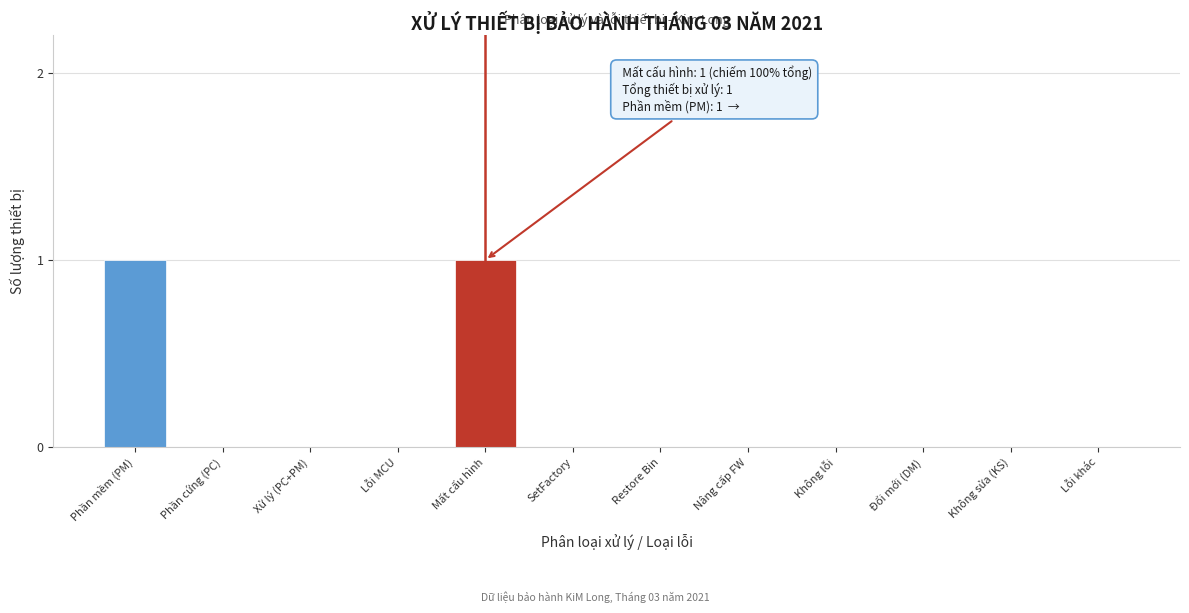

Reading left to right, list all the values displayed in this chart.

Phần mềm (PM)=1	Phần cứng (PC)=0	Xử lý (PC+PM)=0	Lỗi MCU=0	Mất cấu hình=1	SetFactory=0	Restore Bin=0	Nâng cấp FW=0	Không lỗi=0	Đổi mới (DM)=0	Không sửa (KS)=0	Lỗi khác=0